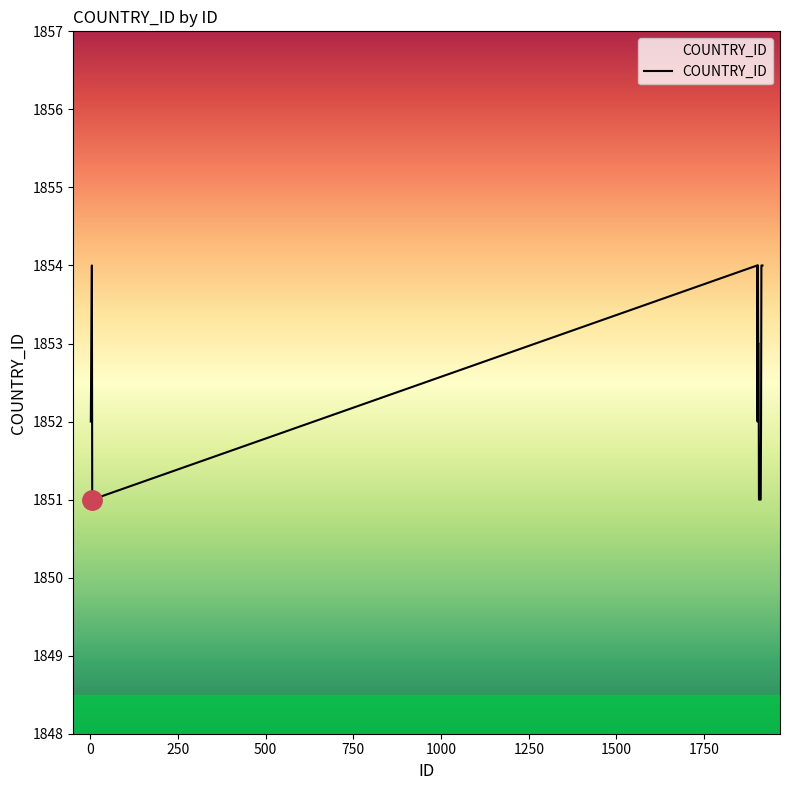

What is the minimum value shown in the chart?

1851